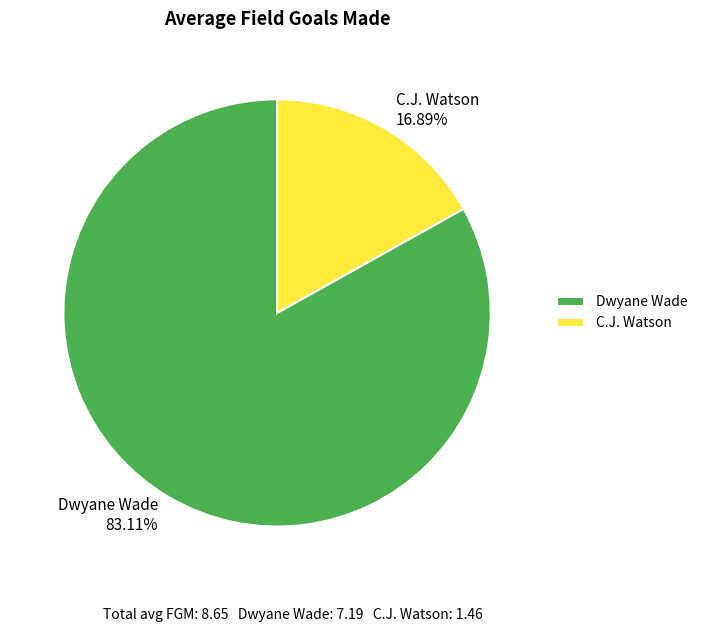

What percentage is the Dwyane Wade slice, to the nearest percent?

83%